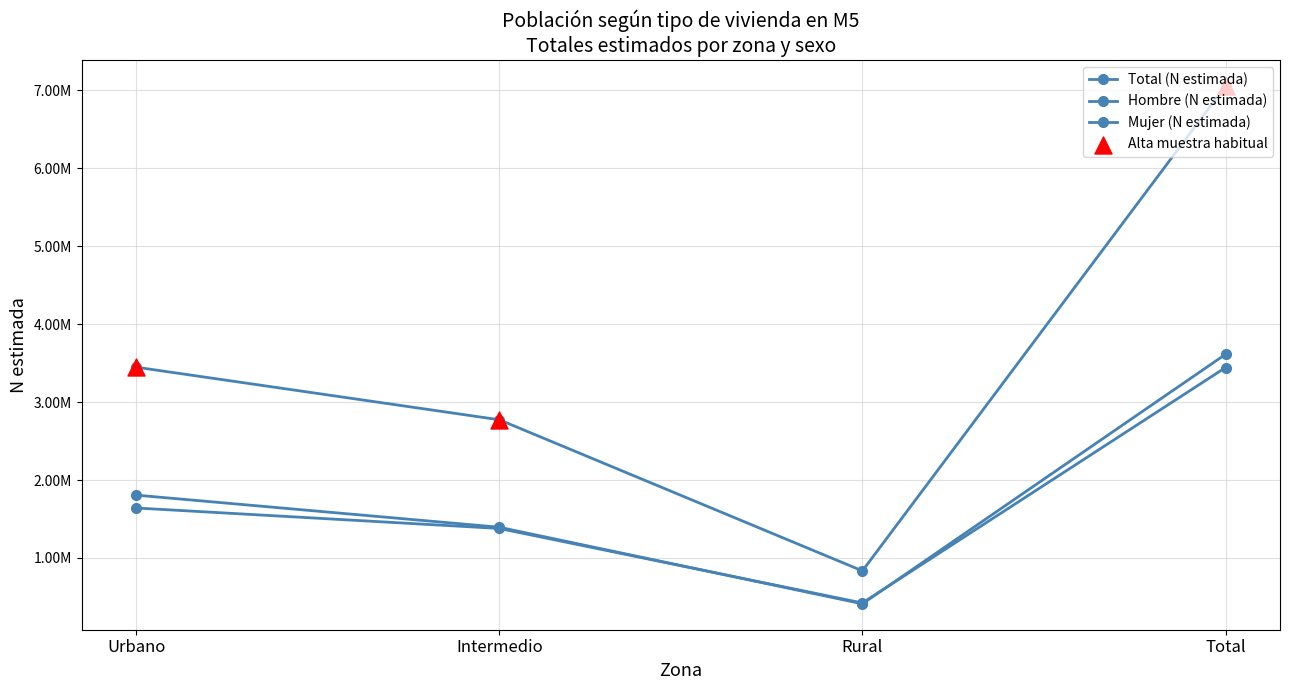

Does the chart have visible grid lines?

Yes